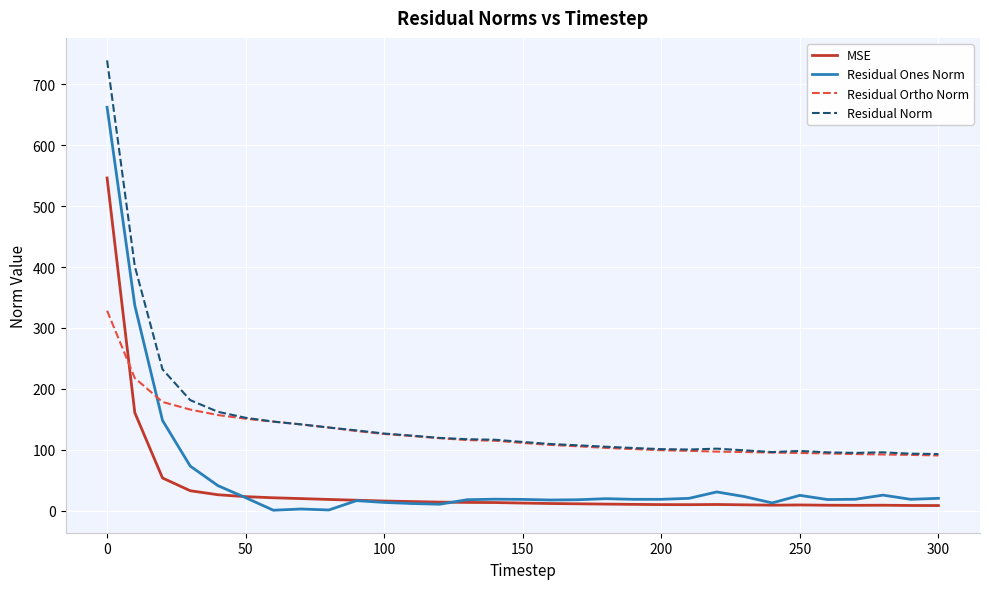

True or false: Residual Norm and MSE intersect in this chart.

False